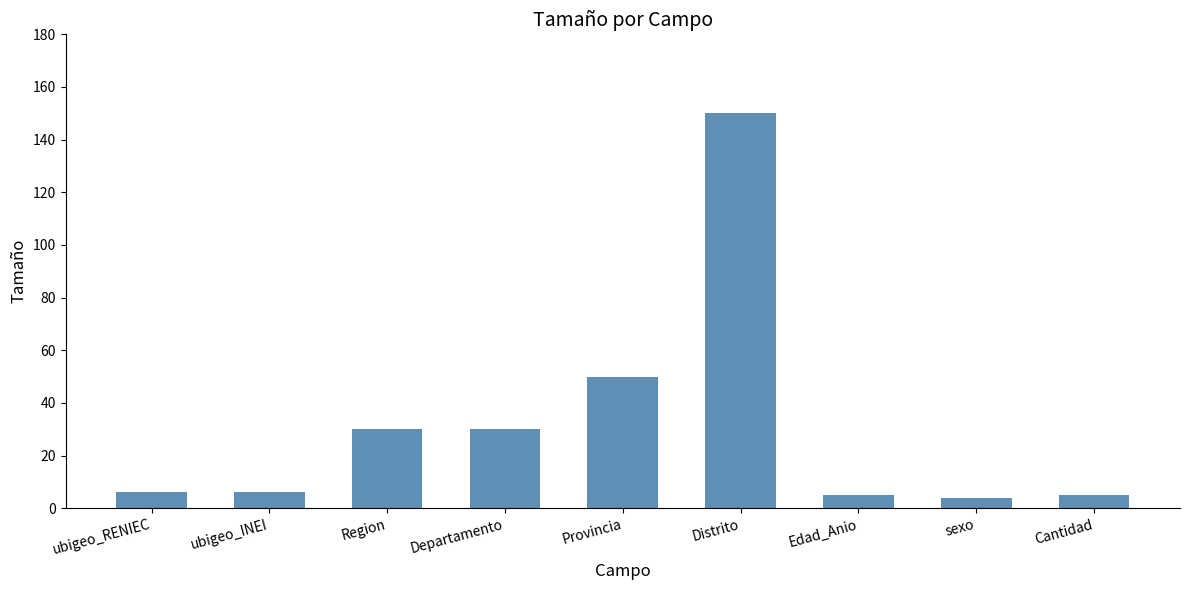

What is the difference between the values at sexo and Departamento?

26